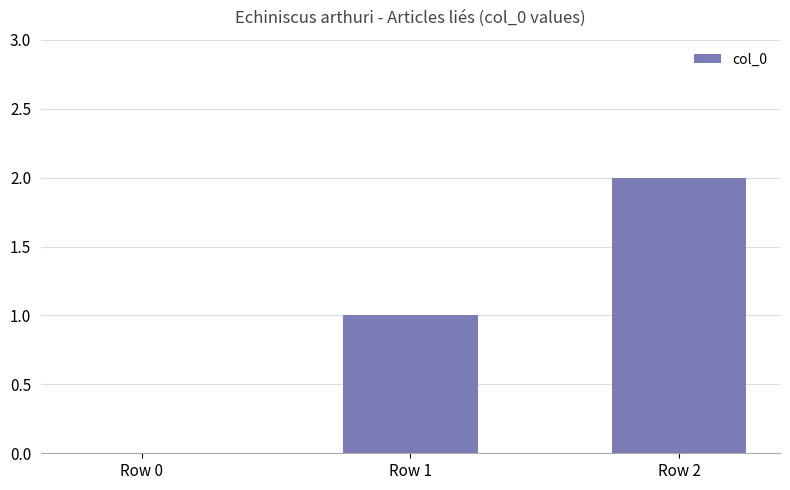

Reading left to right, extract all data points from this chart.

Row 0=0	Row 1=1	Row 2=2